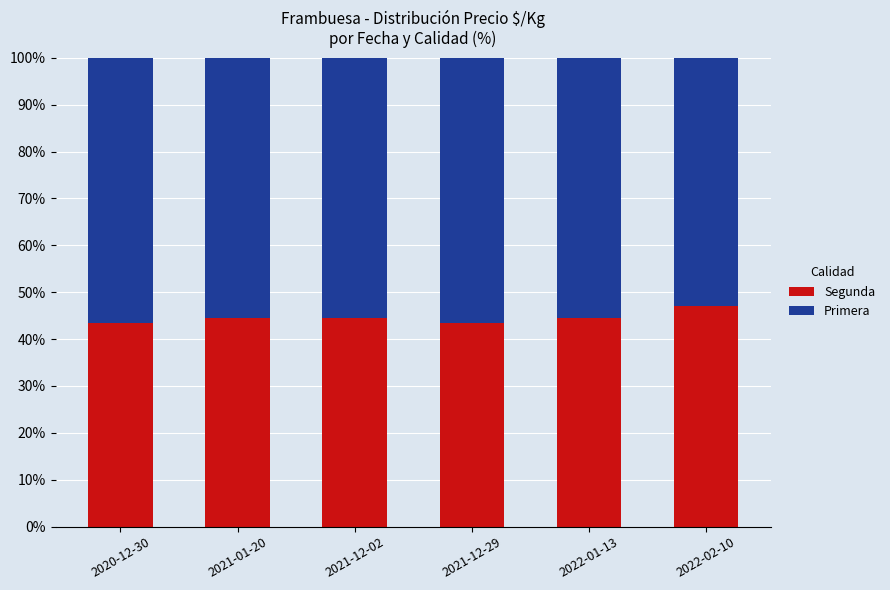

Reading right to left, what are the values for Segunda?

47.1	44.4	43.5	44.4	44.4	43.5